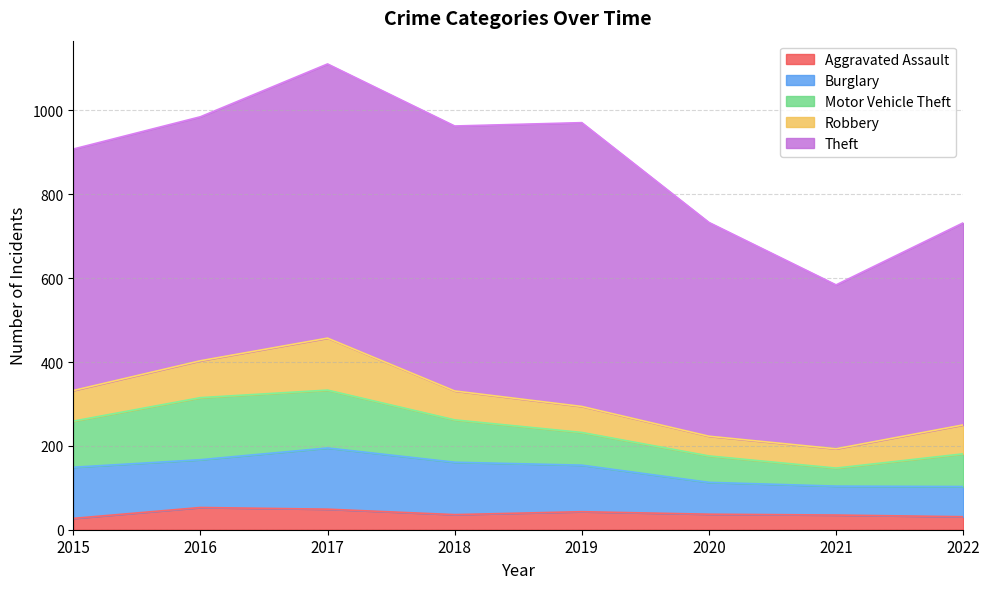

What is the approximate value of Theft at 2022, to the nearest 10?

480